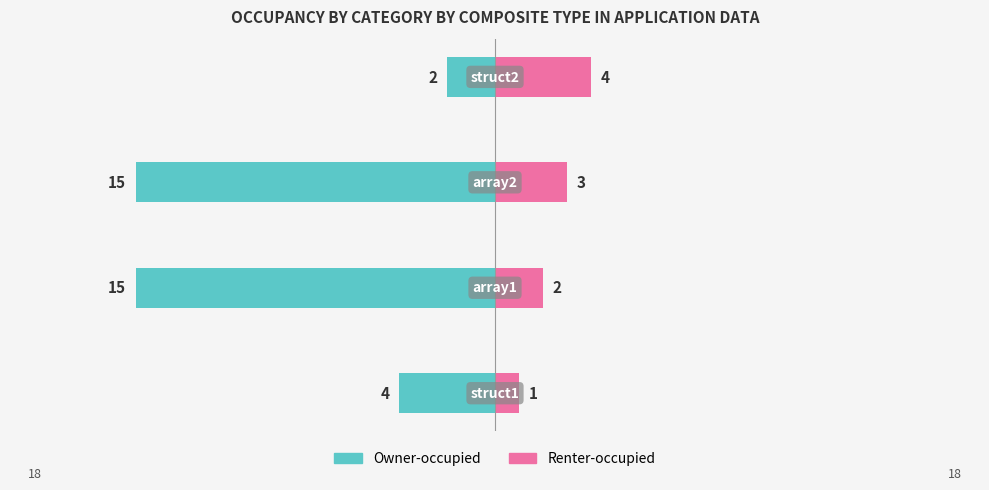

What is the minimum value for Owner-occupied?

-15